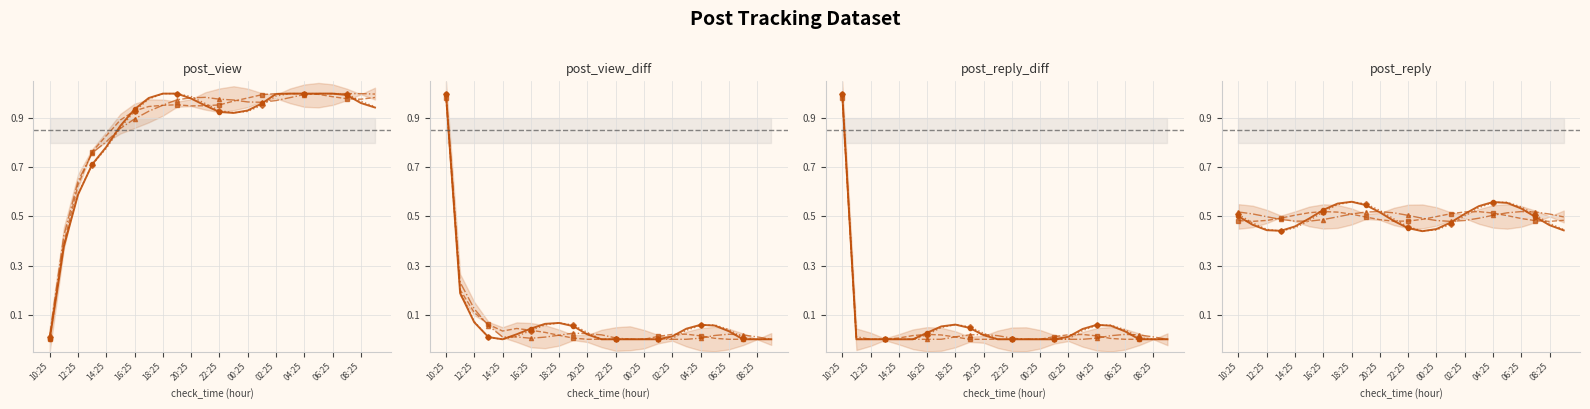

The post_reply_diff series shows 0.0 at 17:25. True or false?

True